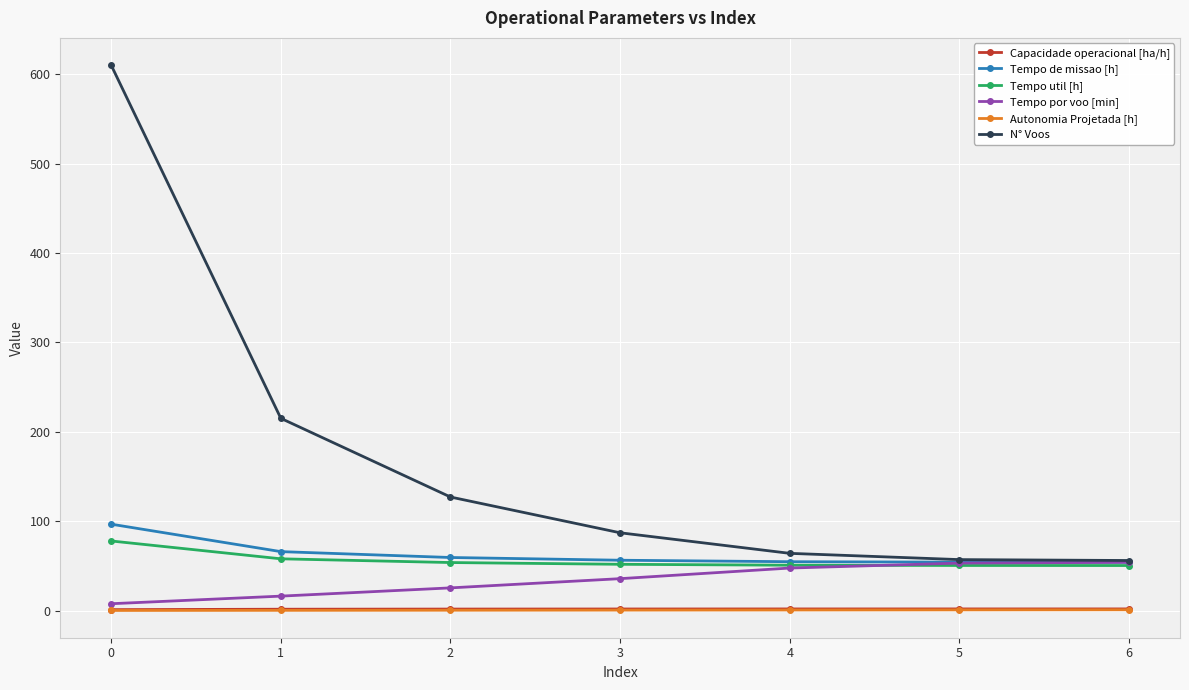

Between 1 and 3, which series saw the biggest shift?

N° Voos